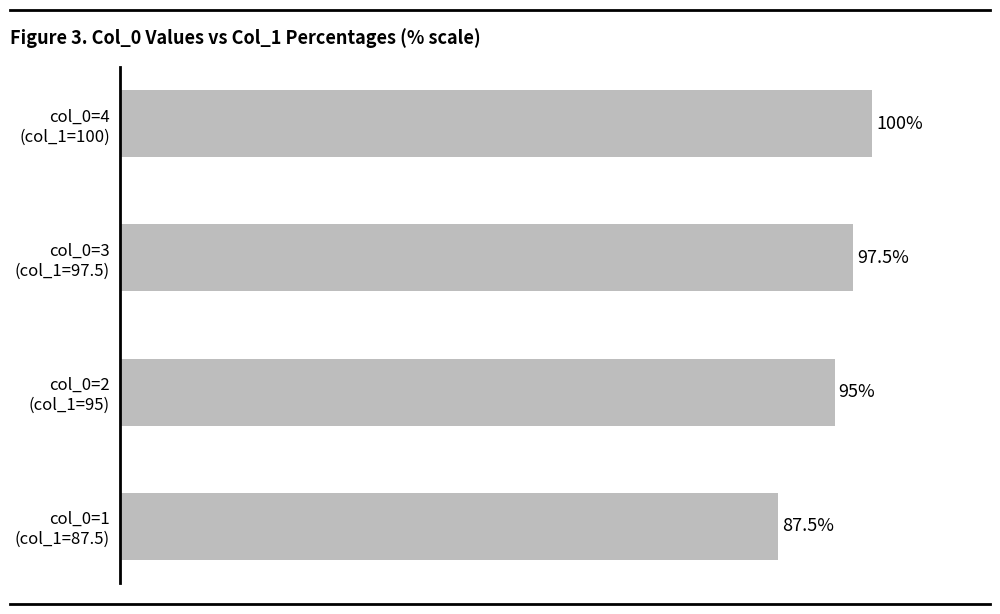

Which category has the lowest value across all series?

col_0=1
(col_1=87.5)